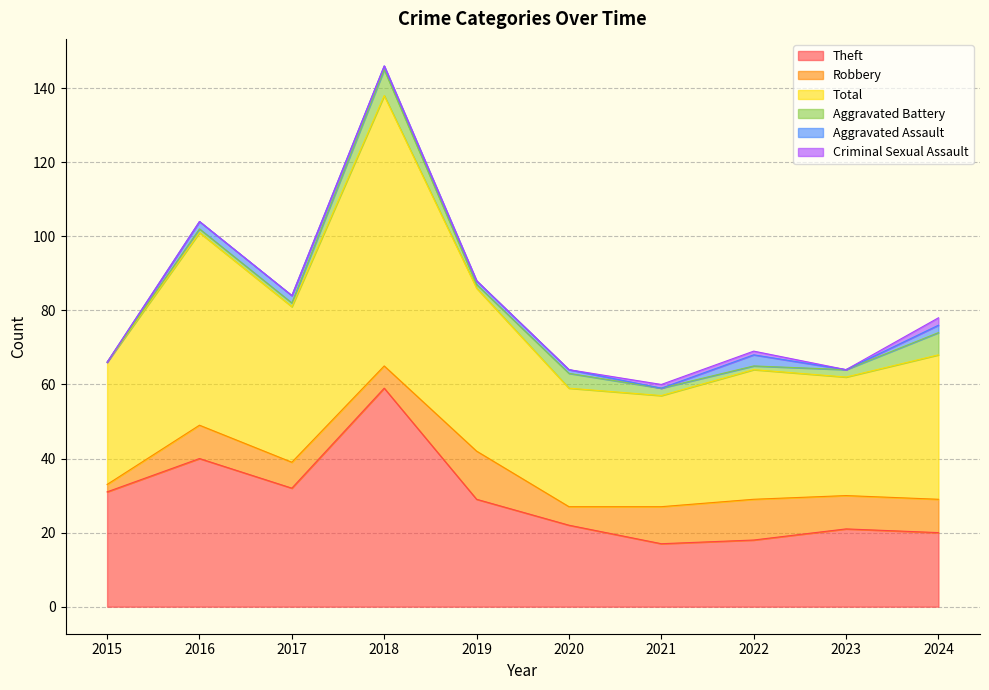

What is the total value across all series at 2020?

64